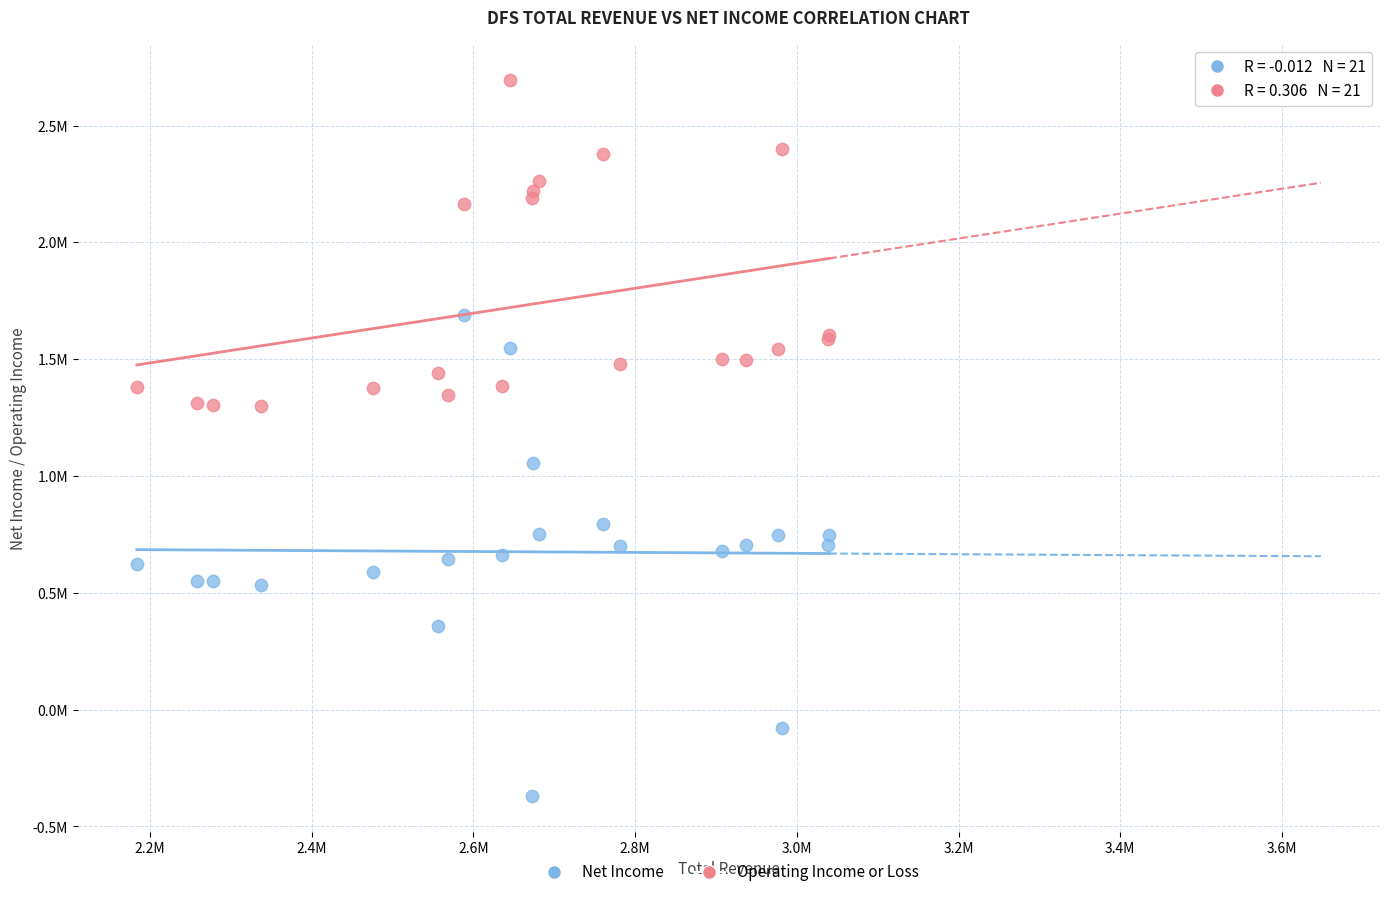

Which series contains the highest Y value?

Operating Income or Loss